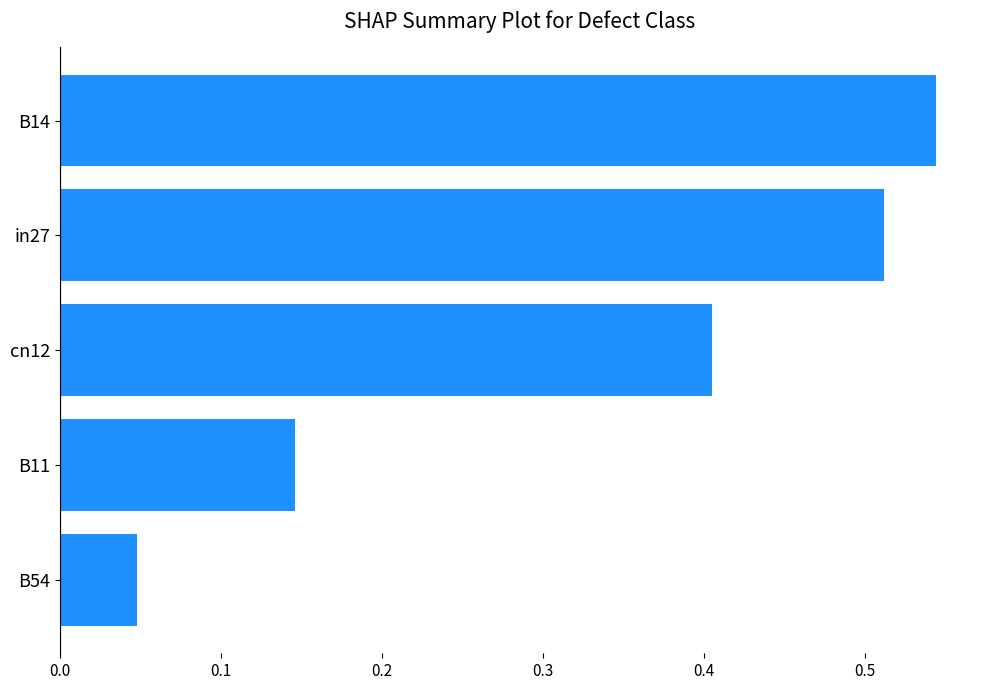

The chart shows a value of 0.1 at B54. True or false?

False